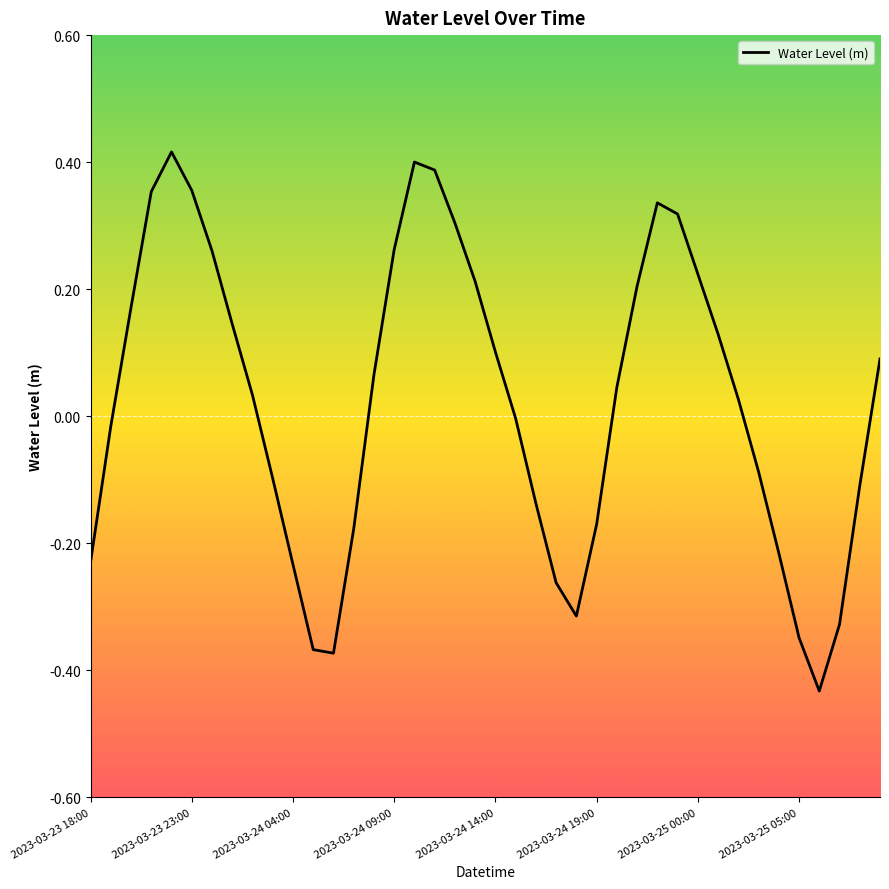

The chart shows a value of -0.1 at 2023-03-24 04:00. True or false?

False